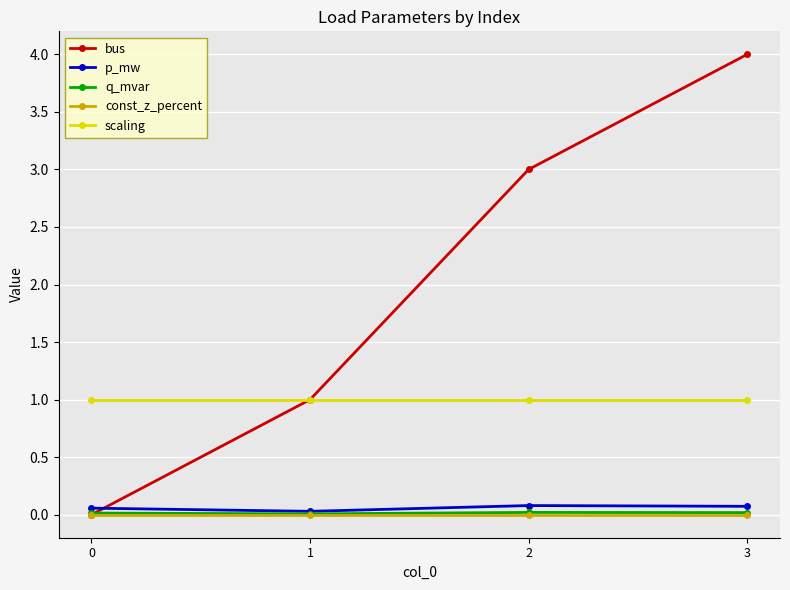

Is the value of scaling at 0 greater than the value of p_mw at 1?

Yes